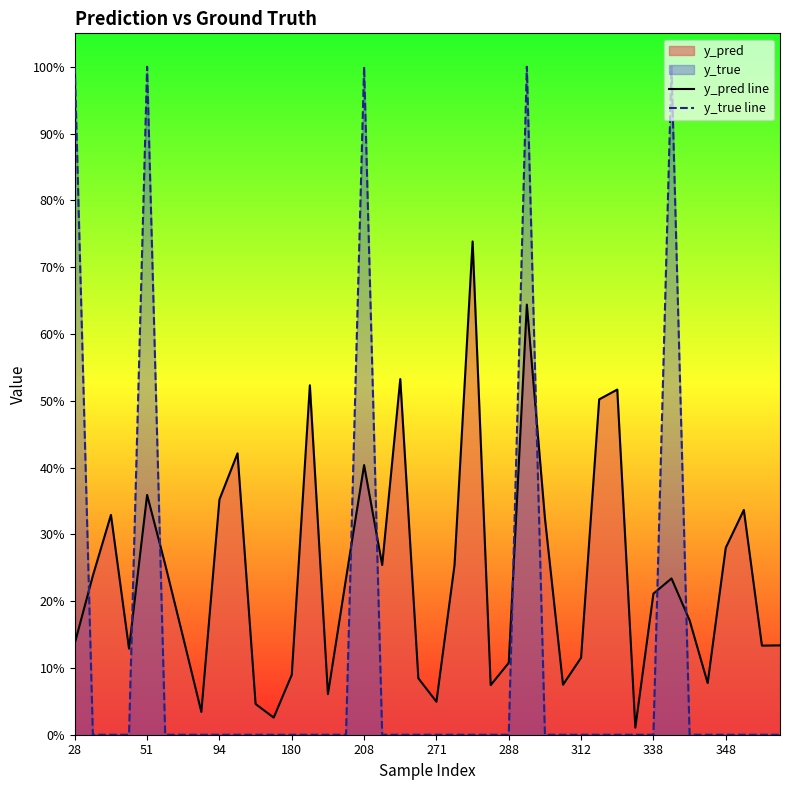

What is the difference between the second highest and minimum values in the y_pred line series?

0.6